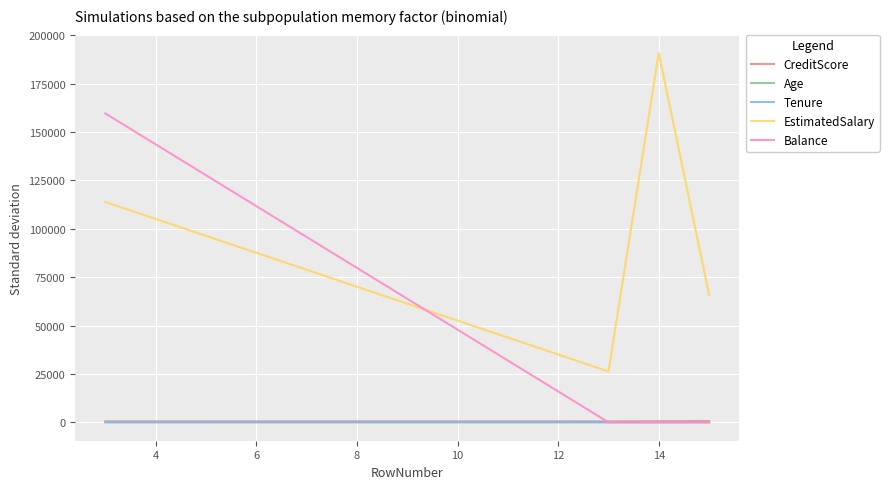

What is the maximum value shown in the chart?

190857.8